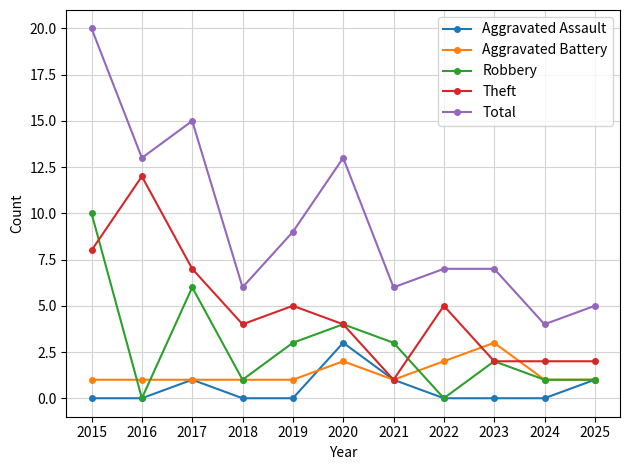

Rank the series at 2019 from lowest to highest value.

Aggravated Assault, Aggravated Battery, Robbery, Theft, Total